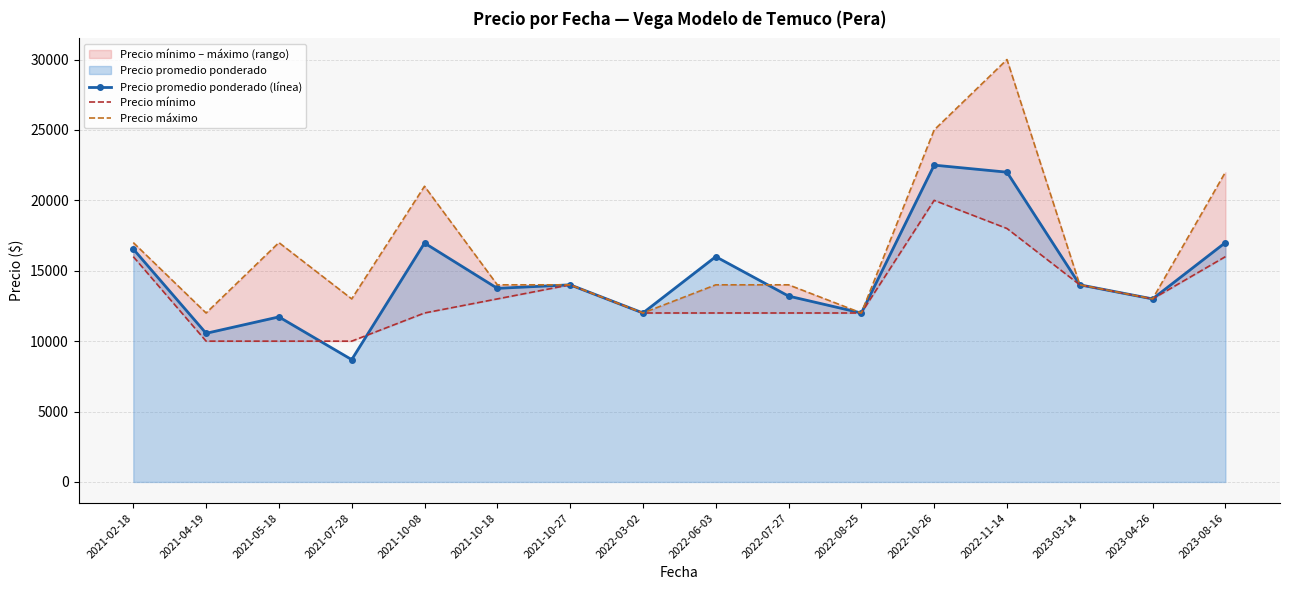

What is the value of the Precio promedio ponderado (línea) point at the 11th from the left?

12000